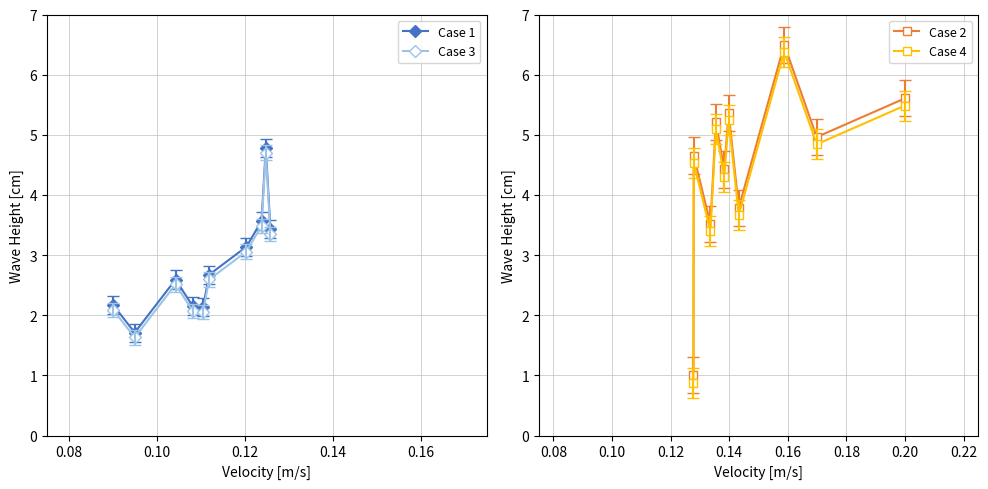

Does the chart display data point markers on the line(s)?

Yes